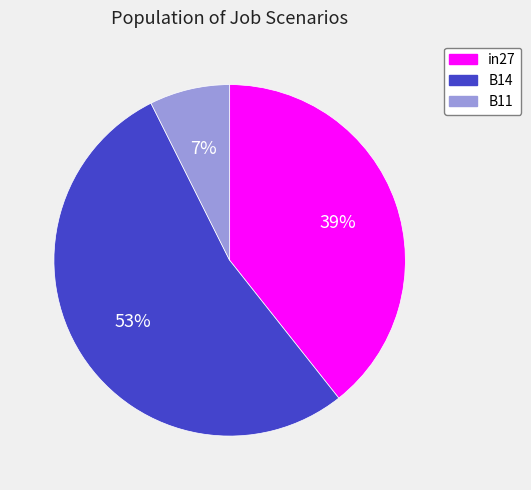

Is it true that B14 is 43% of the pie?

False